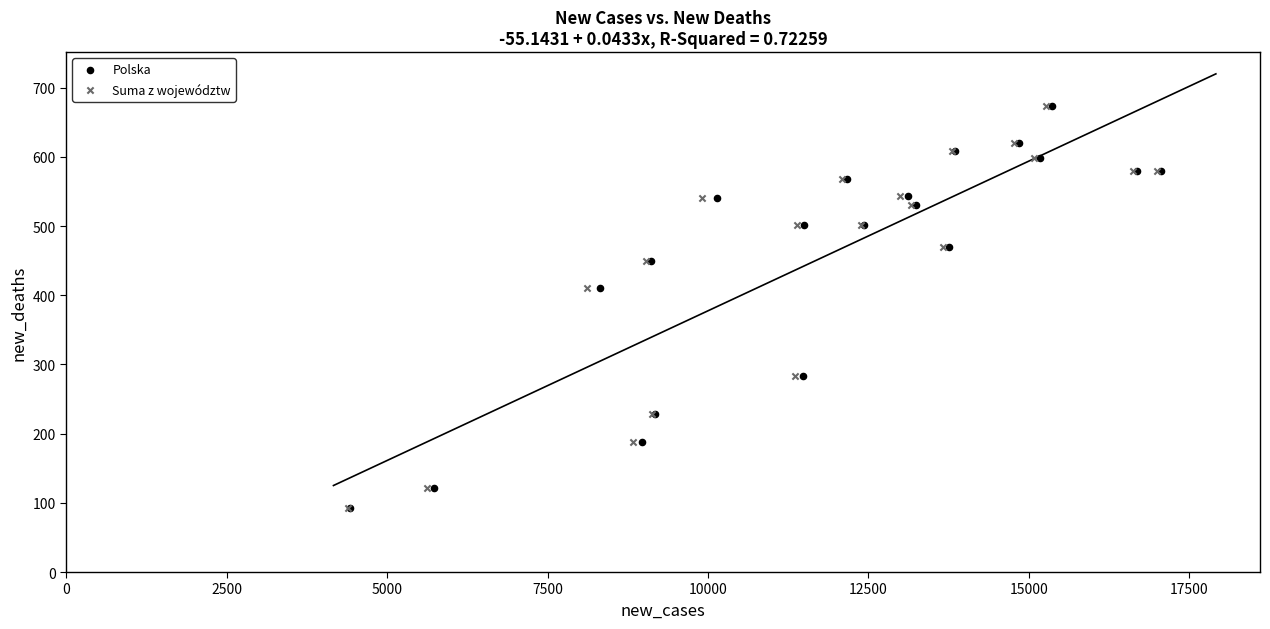

What are all the series names shown in the legend?

Polska, Suma z województw